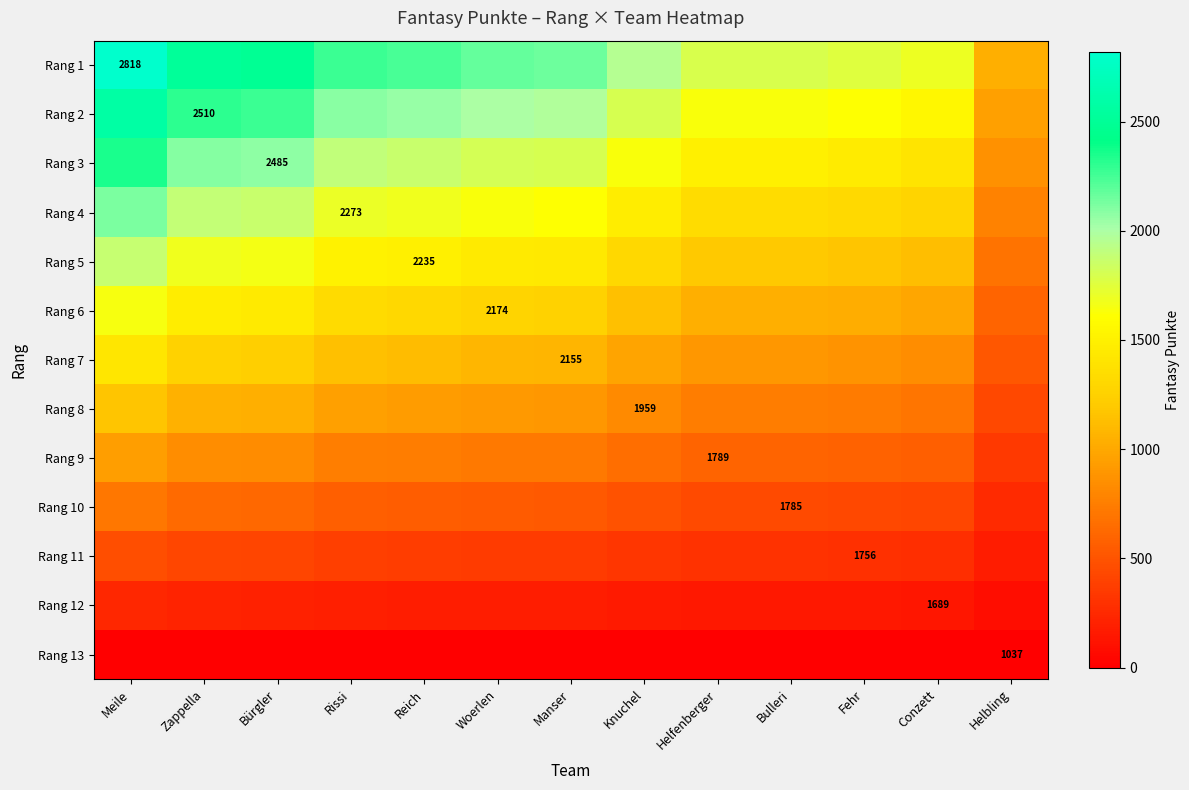

Between Woerlen and Fehr, which series saw the biggest shift?

Rang 1